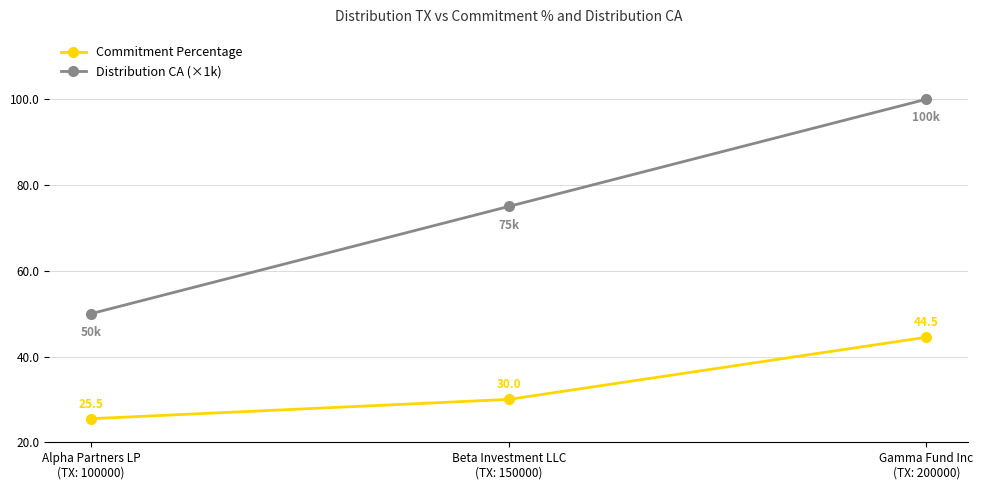

What is the difference between the highest and lowest values at Alpha Partners LP
(TX: 100000)?

24.5